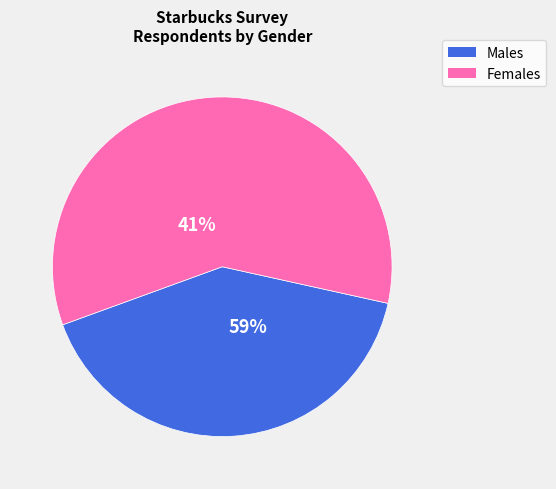

Is it true that Male is 57% of the pie?

False